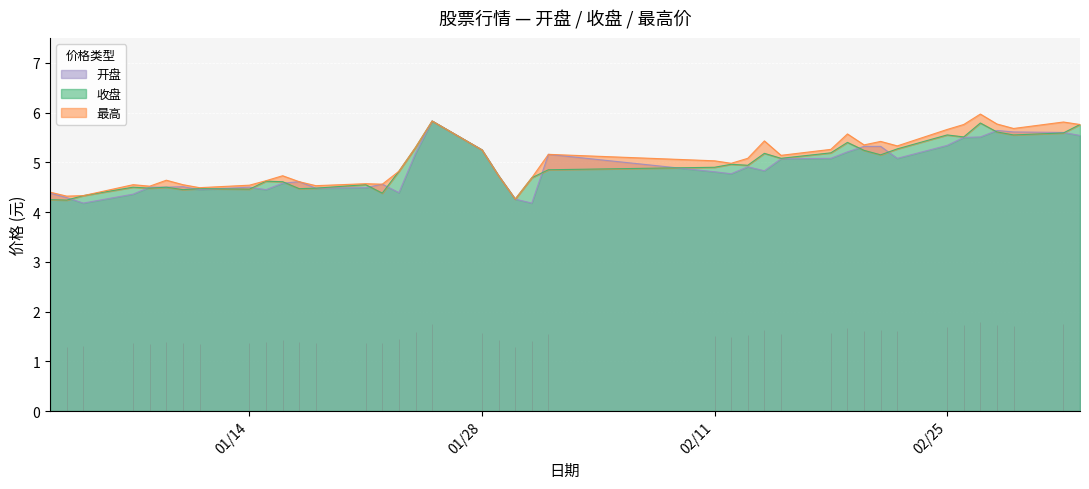

How many data points in 最高 are less than 5?

20